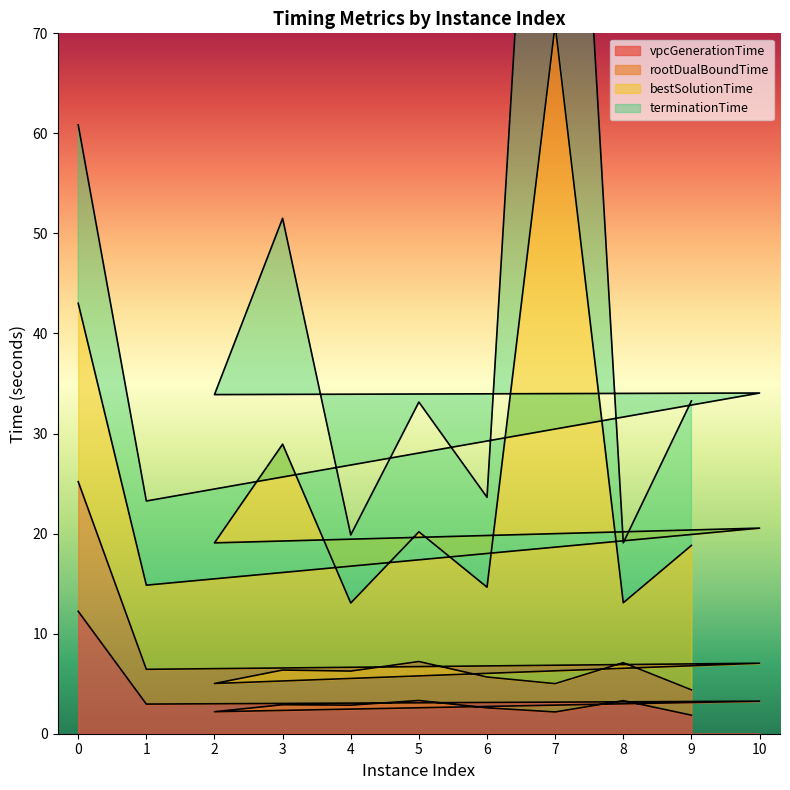

At which category is the sum across all series the highest?

7